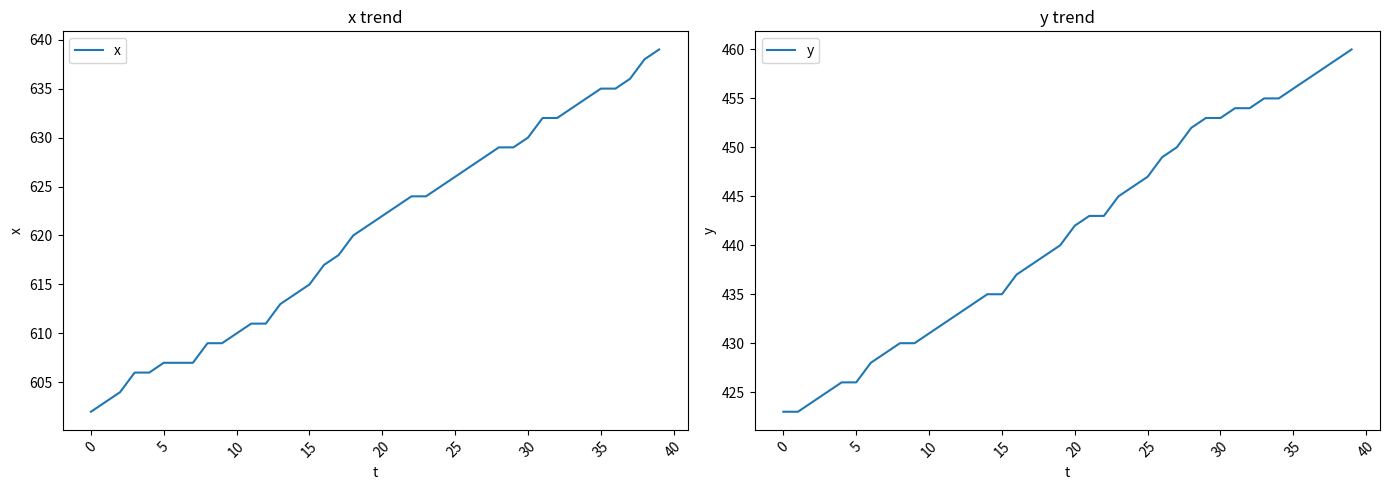

The x series shows 626 at 25. True or false?

True